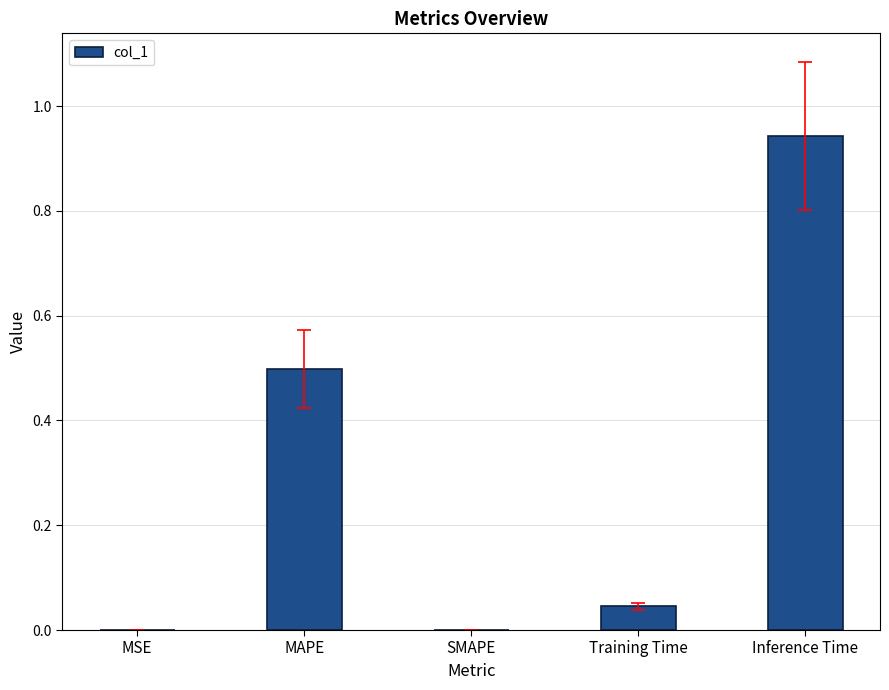

What is the sum of all values?

1.5